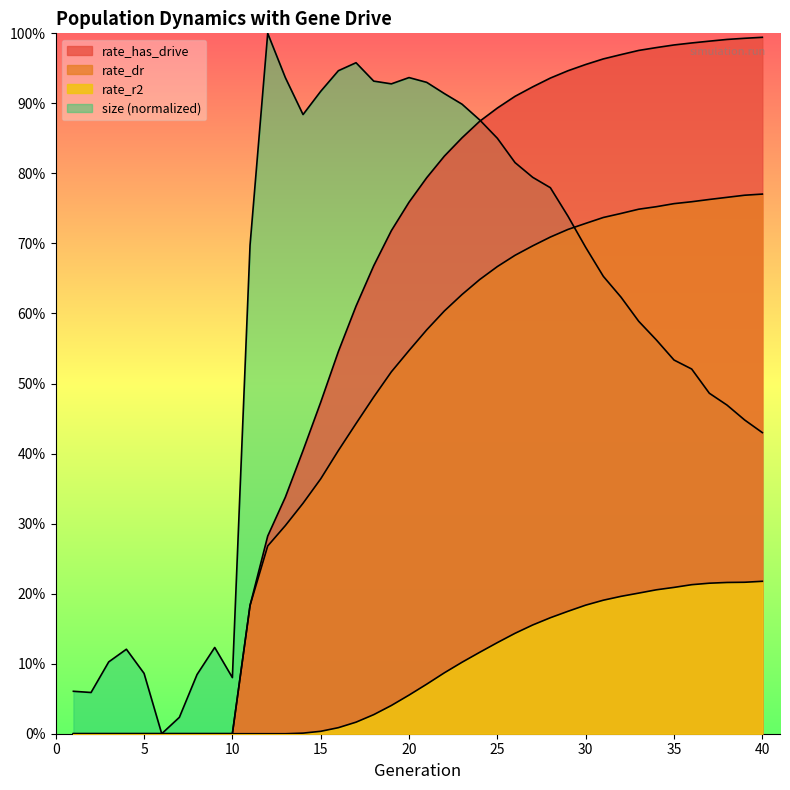

True or false: rate_has_drive has a value of 0.2 at 11.

True